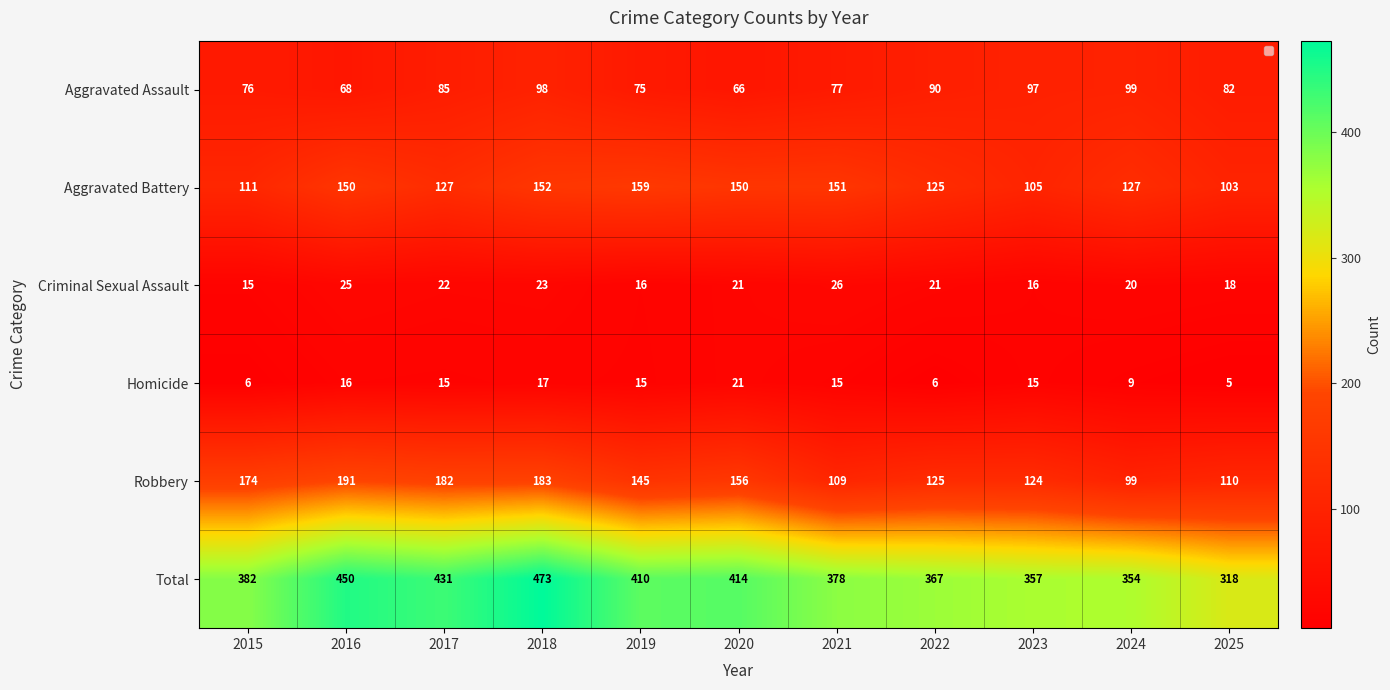

At which label is Robbery closest to 145?

2019